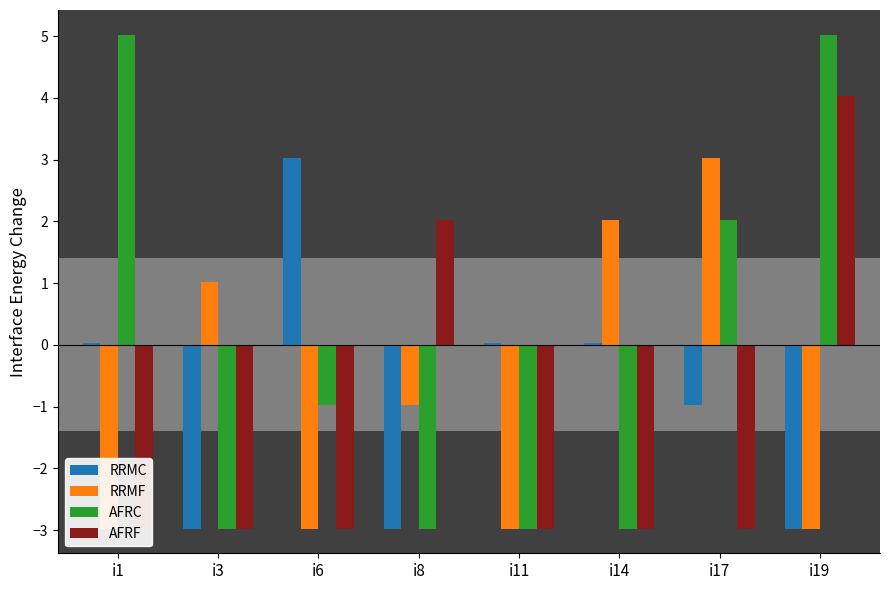

How many data points in AFRF are above -2?

2